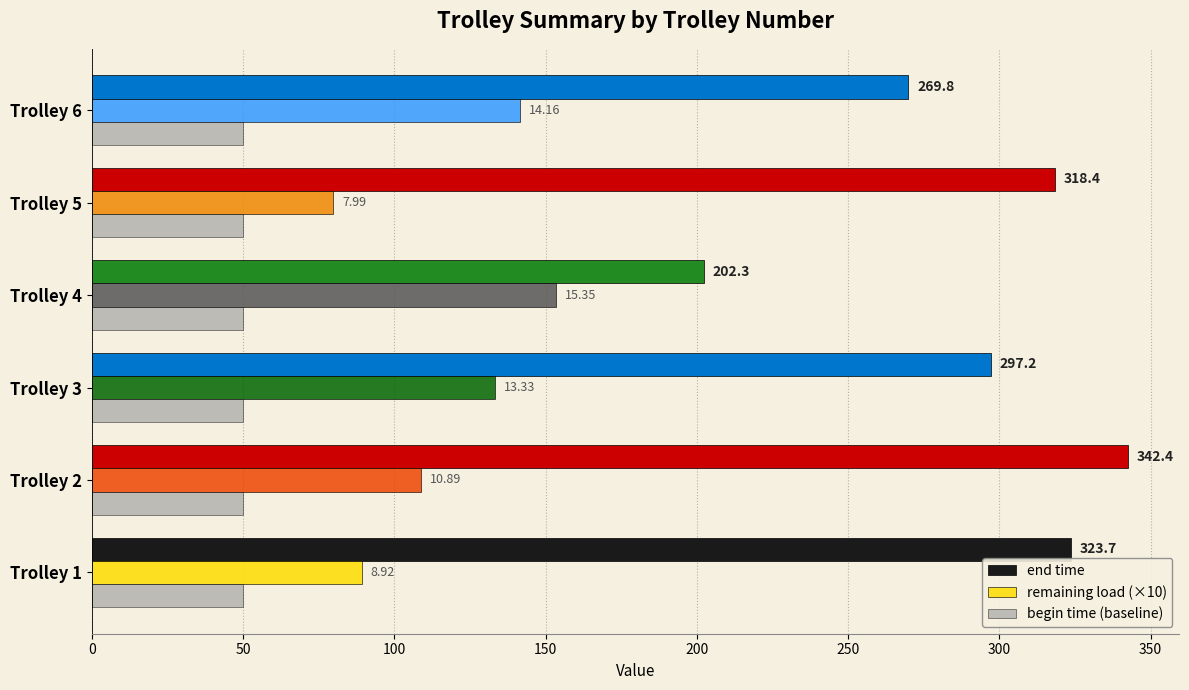

List the series in order of their overall mean, highest first.

end time, remaining load (×10), begin time (baseline)